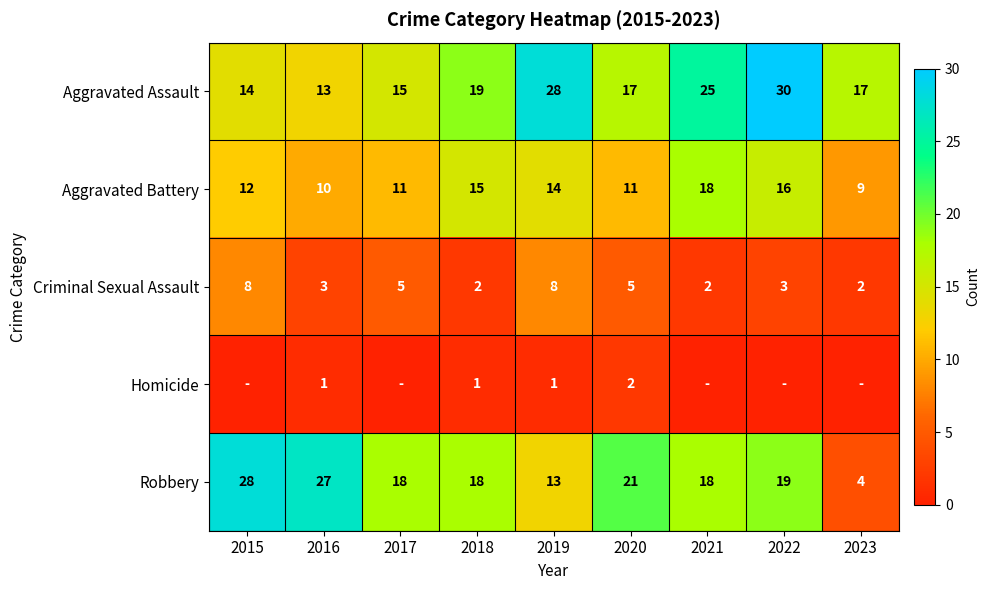

The value of Aggravated Assault at 2015 is 8. True or false?

False